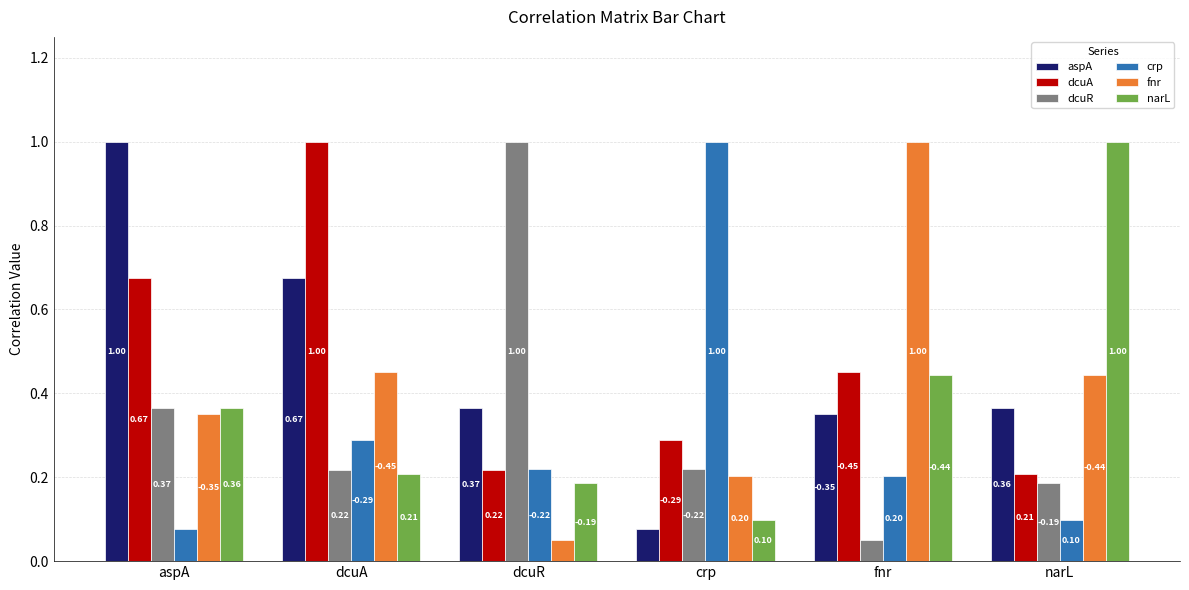

Rank the categories by crp value from lowest to highest.

aspA, narL, fnr, dcuR, dcuA, crp